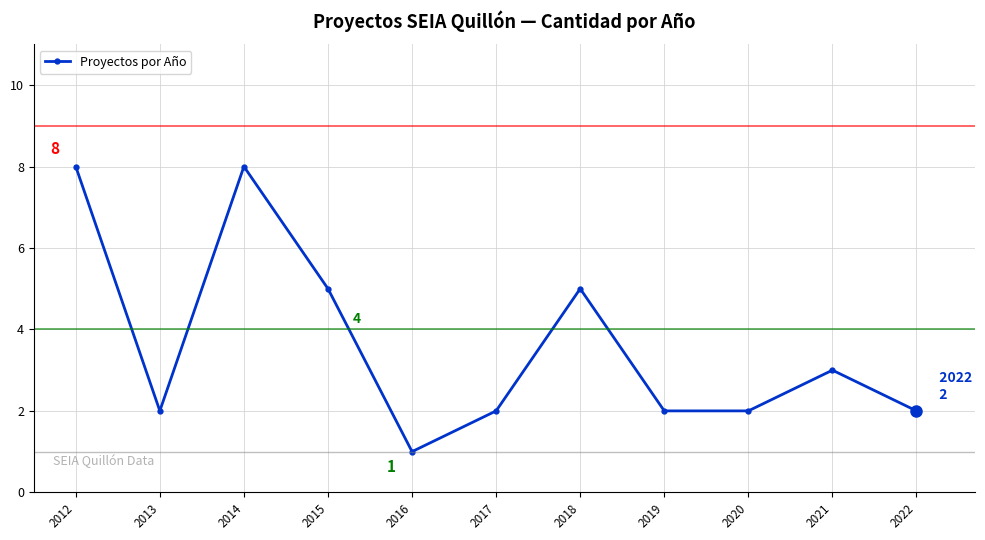

What is the approximate value at 2016?

1